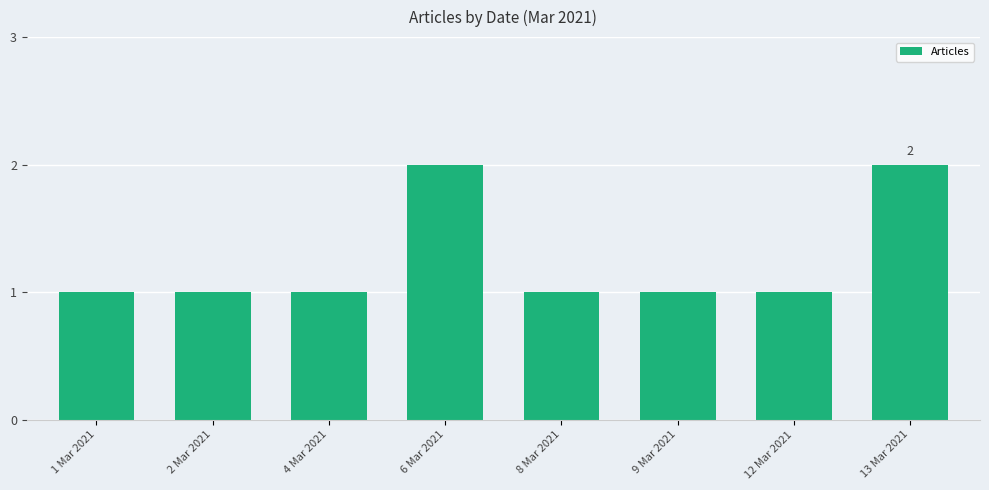

The value at 12 Mar 2021 is 1. True or false?

True